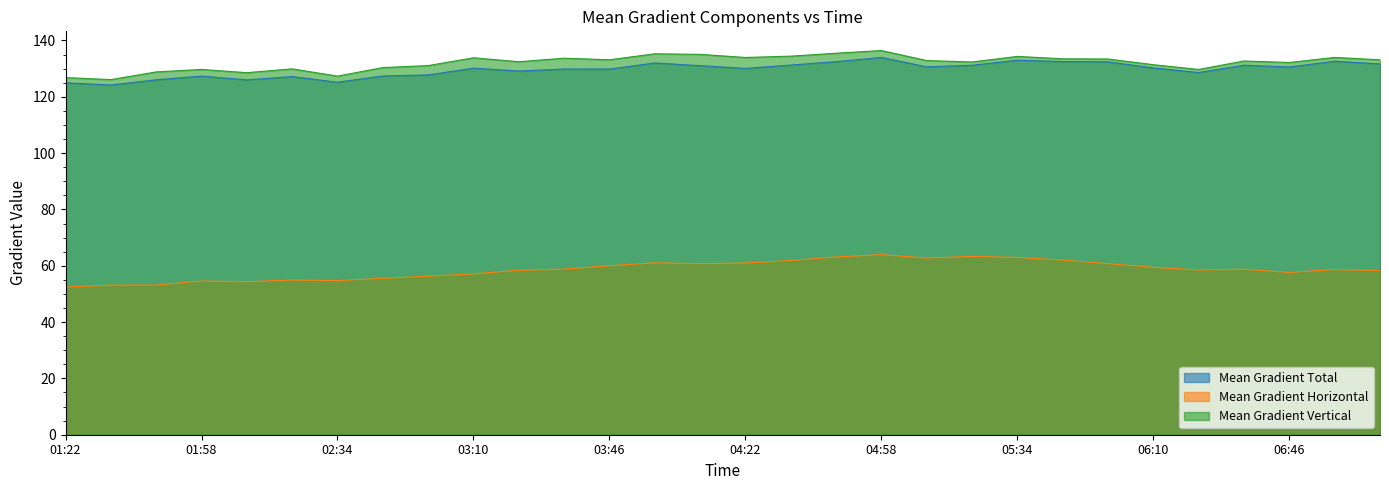

At which label is Mean Gradient Vertical closest to 131?

02:58